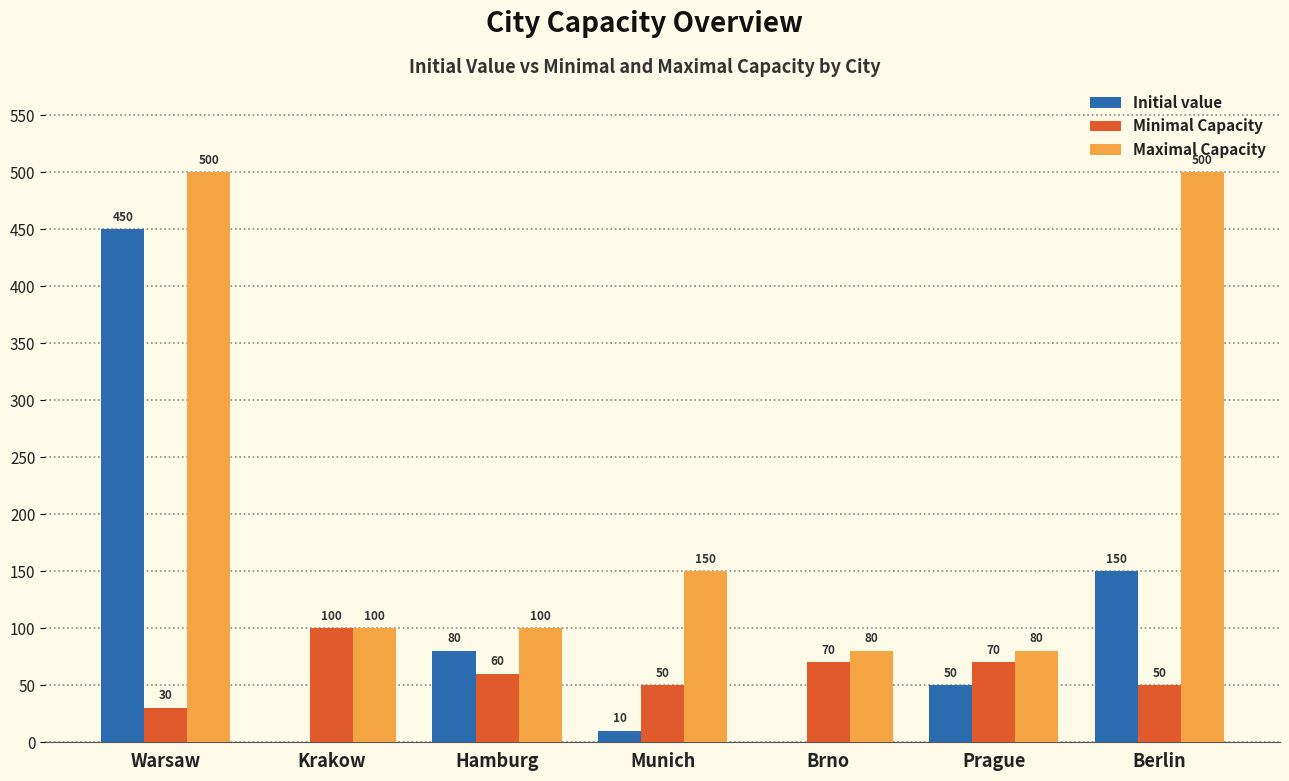

Read the Minimal Capacity value at Hamburg, to the nearest 5.

60